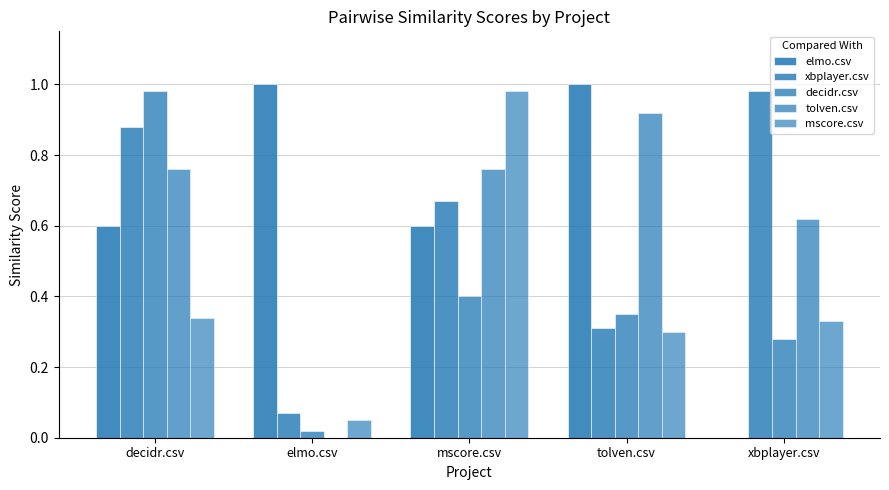

What is the sum of the mscore.csv values at decidr.csv and xbplayer.csv?

0.7